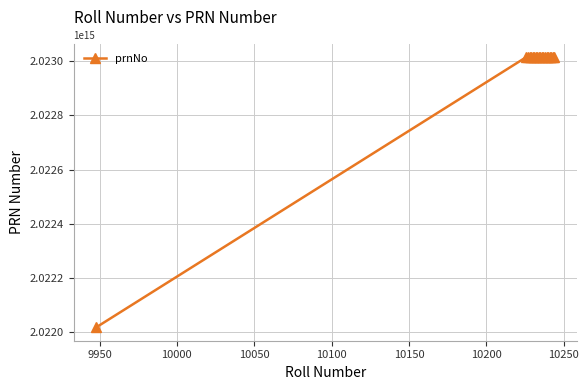

True or false: the data has more than 2 interior local peaks.

True